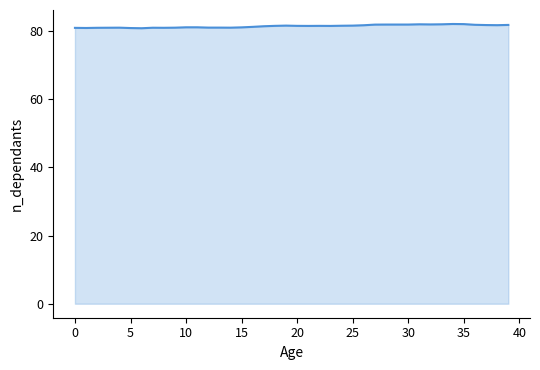

What is the maximum value shown in the chart?

82.1